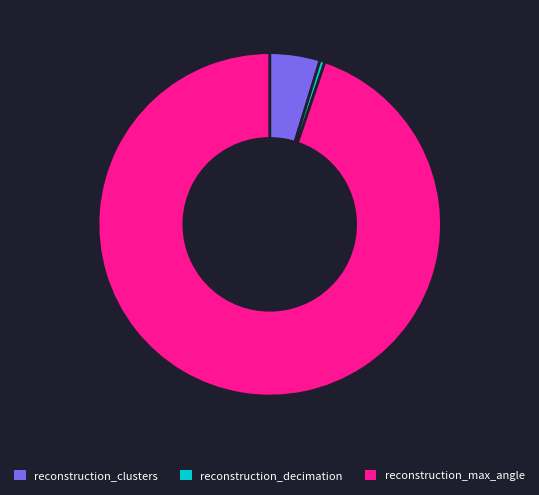

How many slices are in this pie chart?

3